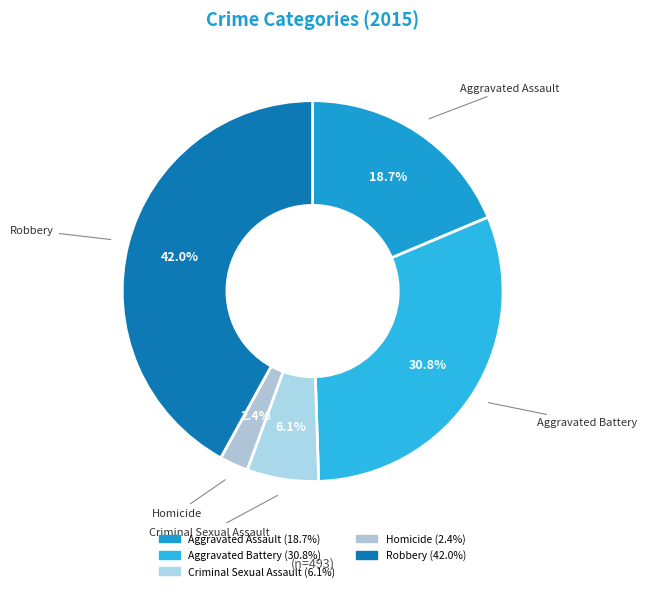

Between Robbery and Homicide, which is larger?

Robbery